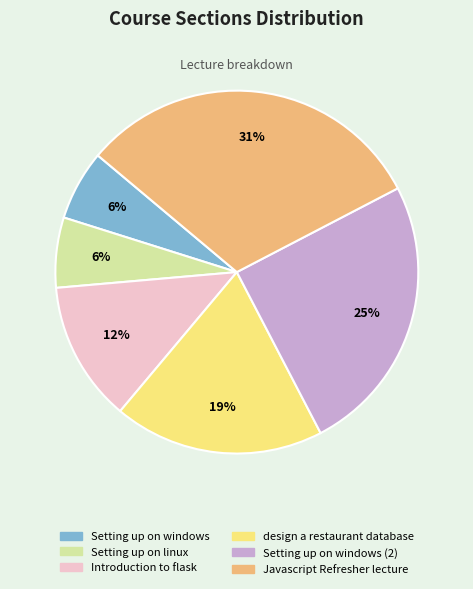

Is there a majority slice in this chart?

No